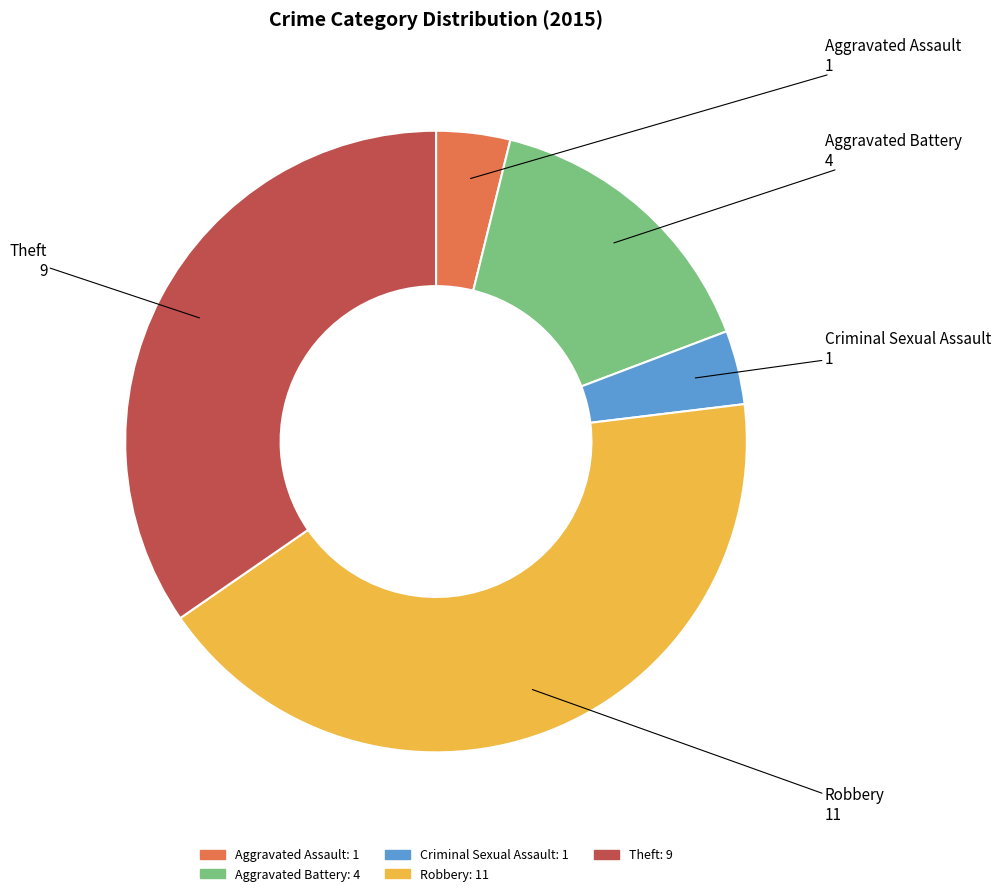

Is it true that Robbery is 55% of the pie?

False